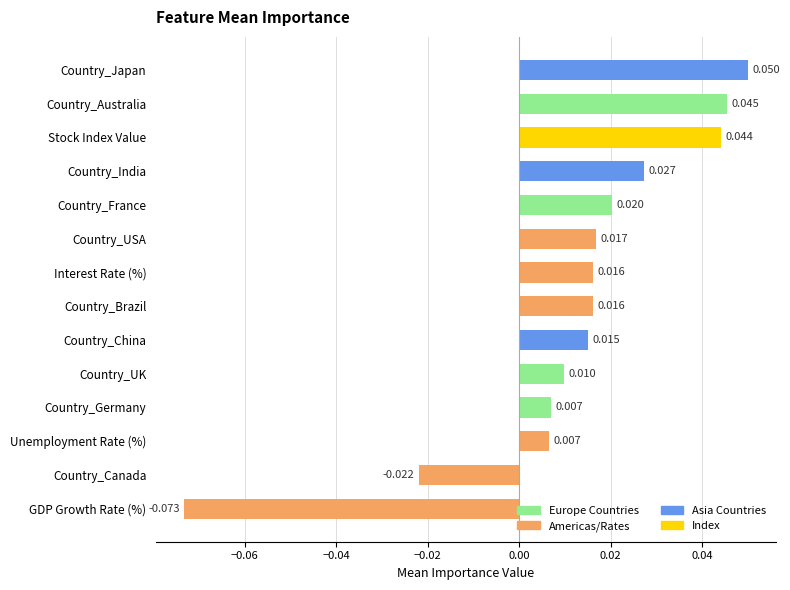

Which category has the highest value across all series?

Country_Japan